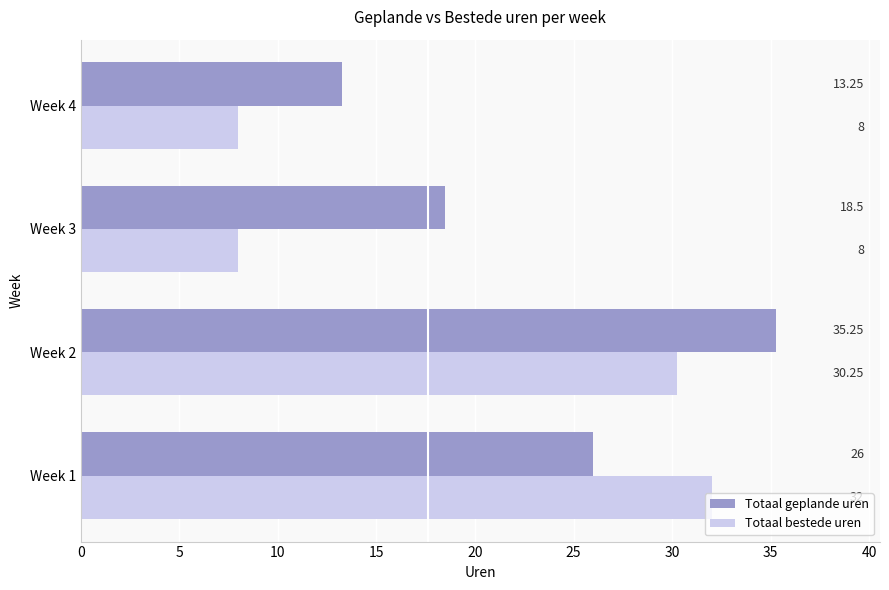

Which series has the largest range (max minus min)?

Totaal bestede uren